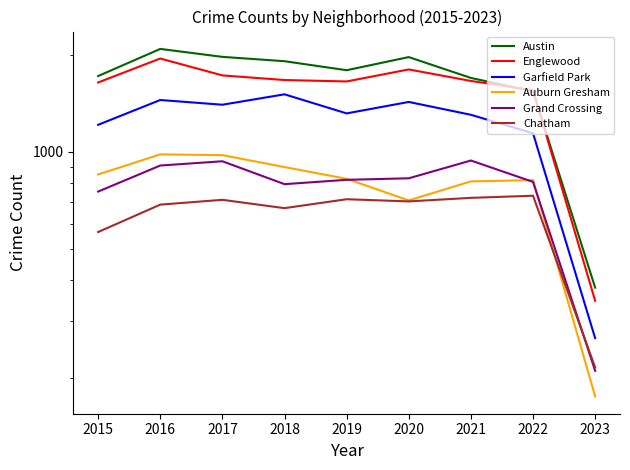

Which series has the largest total across all categories?

Austin